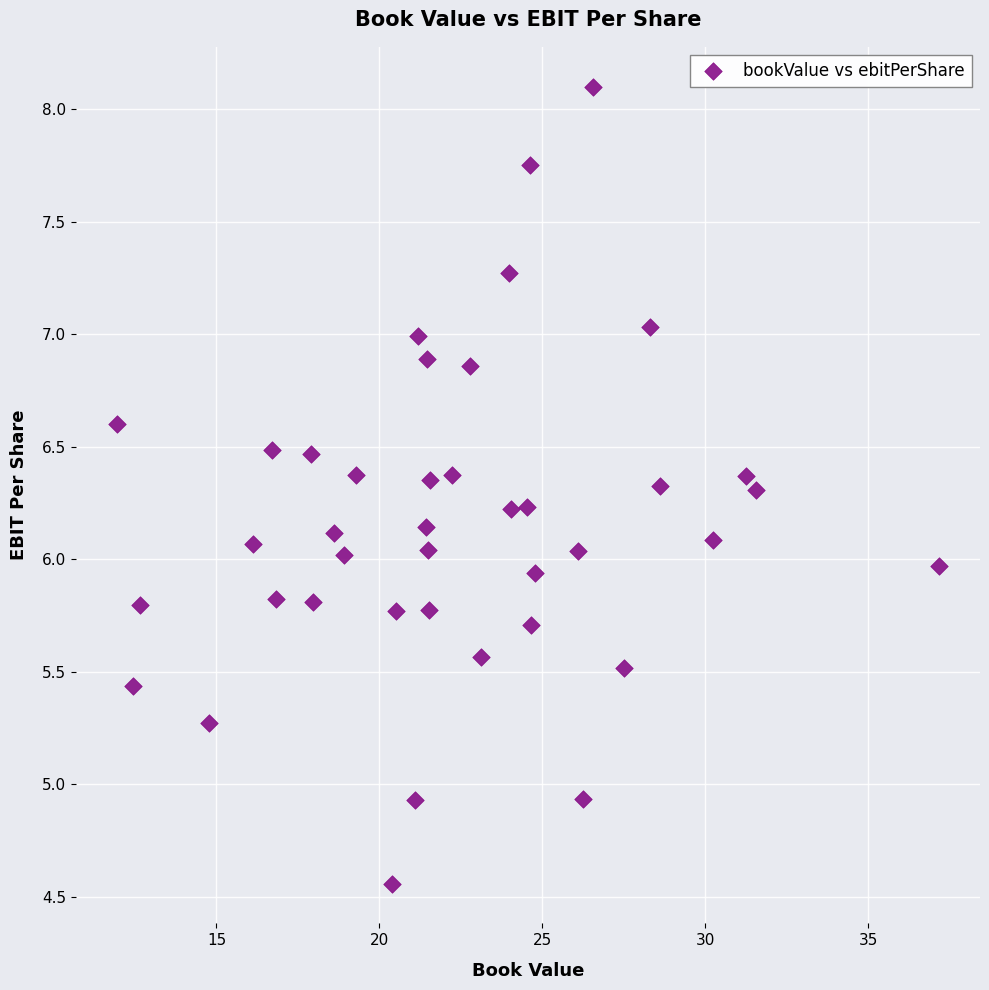

What is the range of X values (max minus min)?

25.2